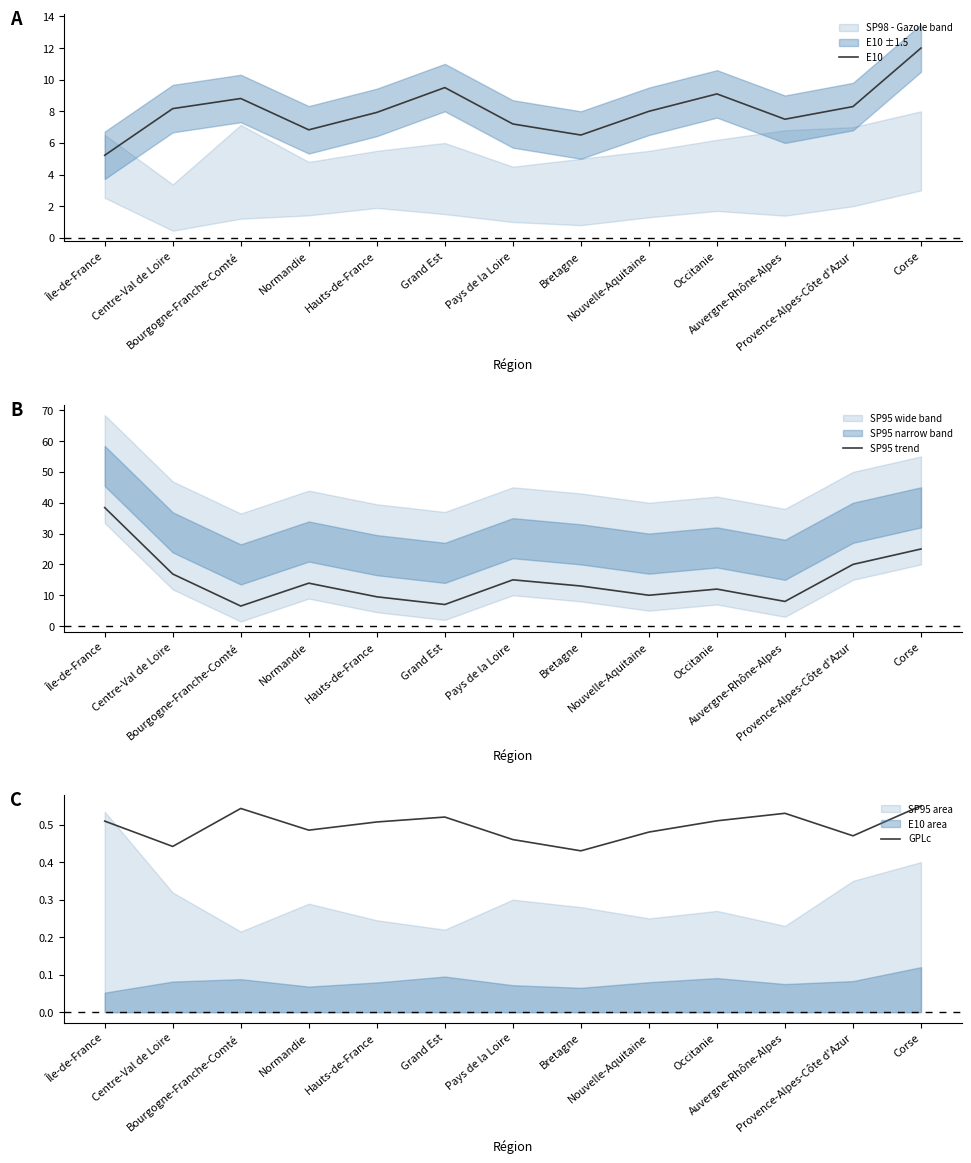

At which category does GPLc reach its first local peak?

Bourgogne-Franche-Comté